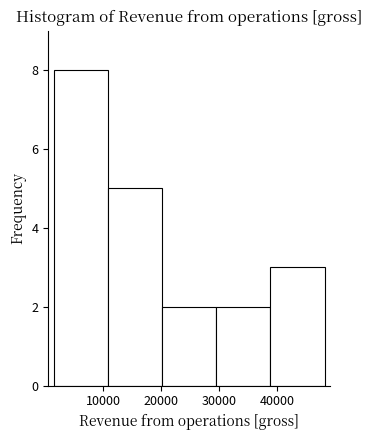

Reading left to right, list every bar in this chart as the range it spans on the x-axis followed by its height. Neither the bar edges nor the heights are printed on the chart, so give them approximately, as read against the axes.

1000 to 11000: 8
11000 to 20000: 5
20000 to 29000: 2
29000 to 39000: 2
39000 to 48000: 3